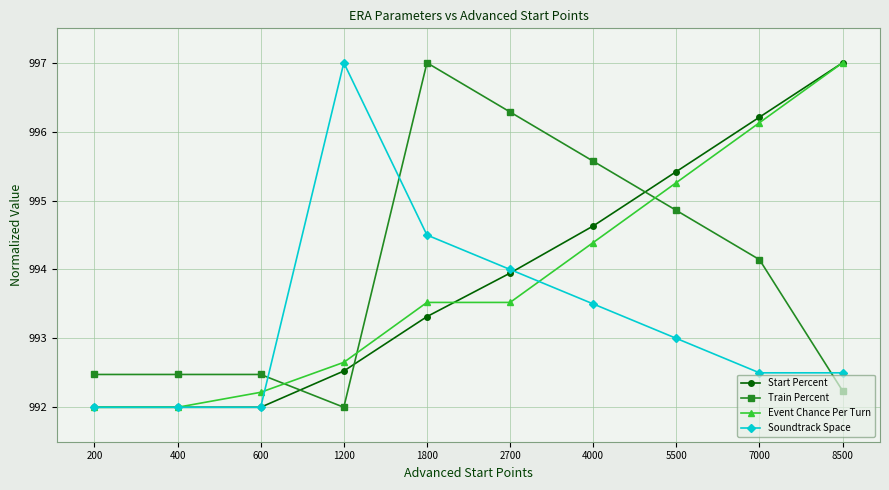

After their last crossing, which series has the higher values: Train Percent or Start Percent?

Start Percent